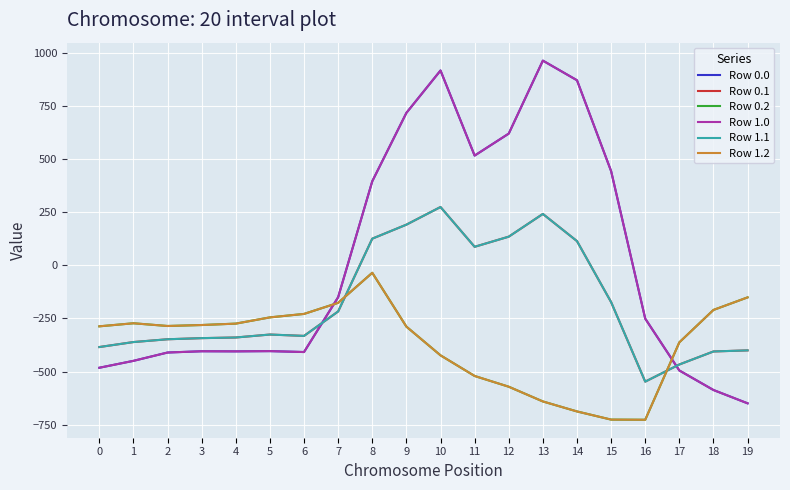

Does the chart have visible grid lines?

Yes